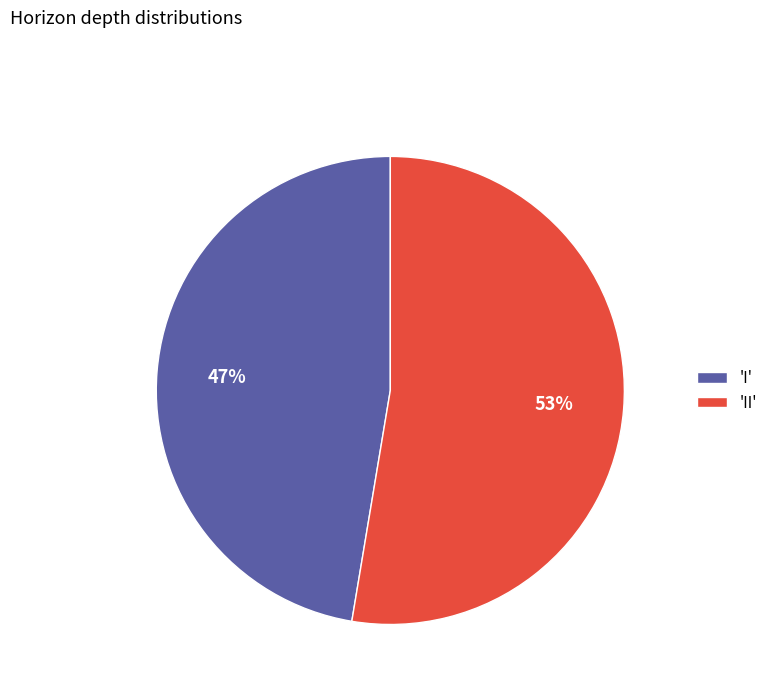

The 'II' slice represents 38% of the pie. True or false?

False